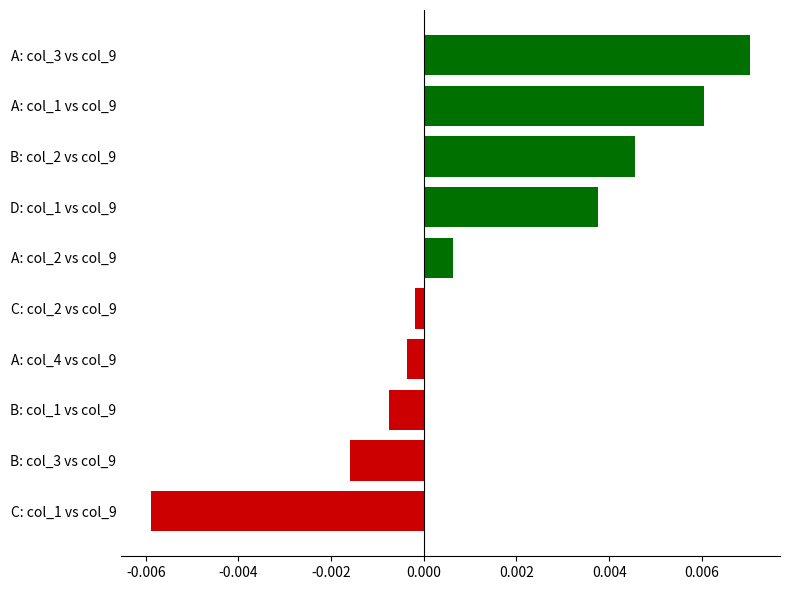

Which category has the highest value across all series?

A: col_3 vs col_9